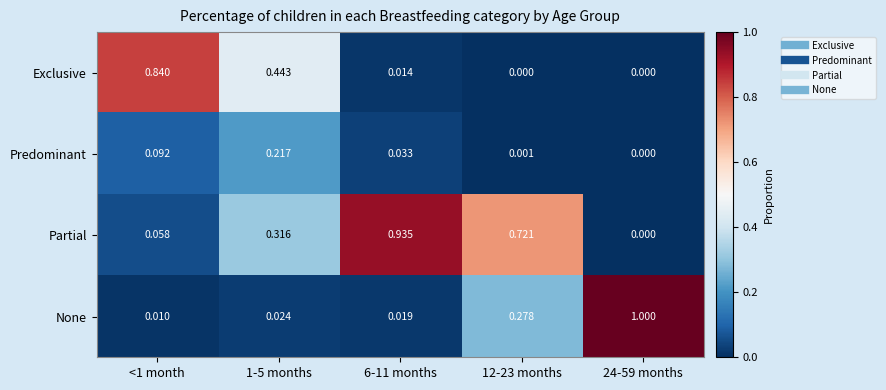

Is the value of None at 6-11 months greater than the value of Predominant at 1-5 months?

No